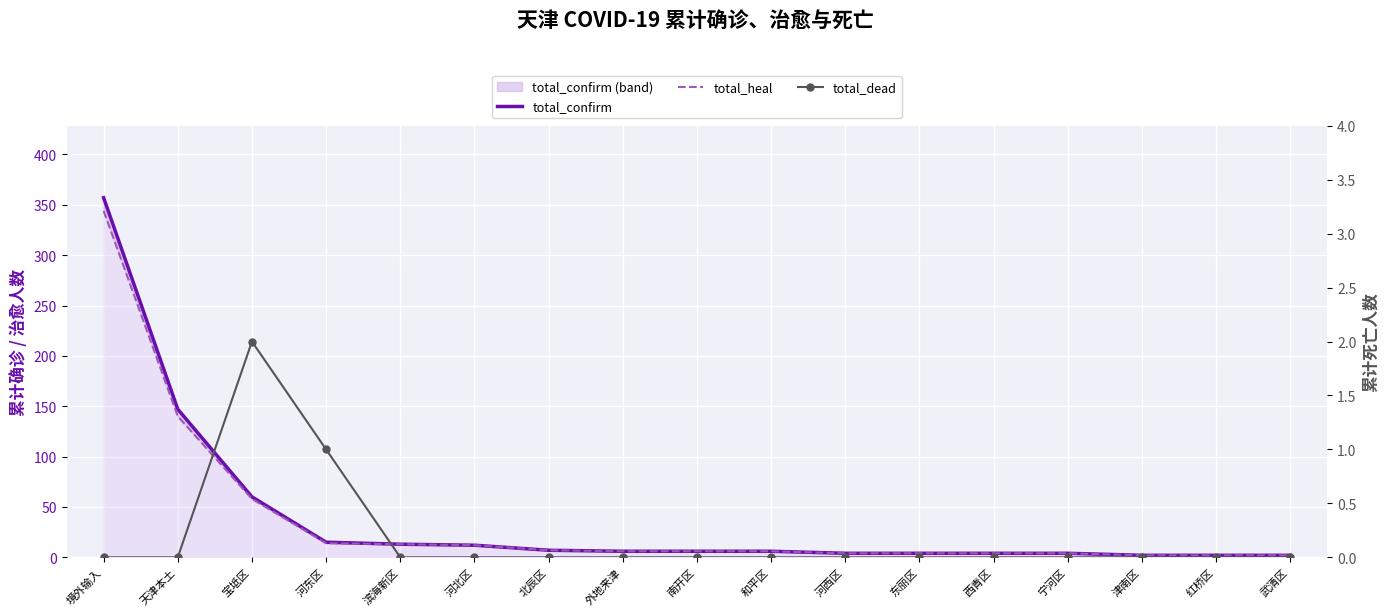

What is the average value of the total_heal series?

37